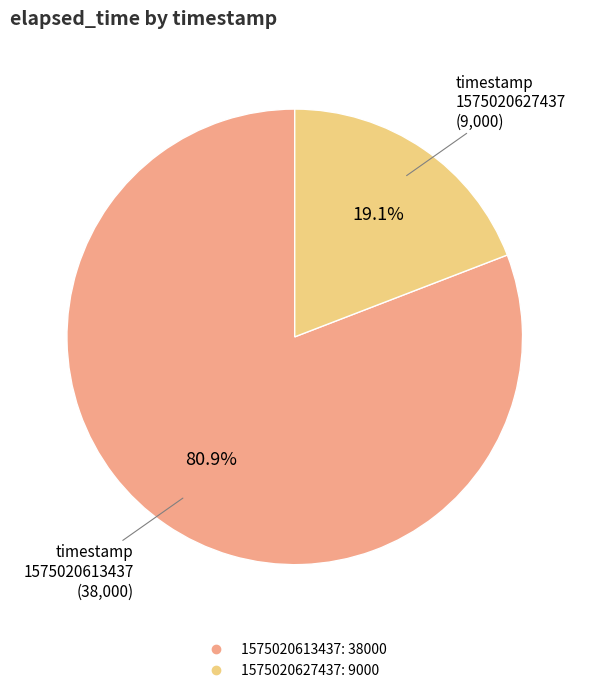

Which category has the smallest portion of the pie?

1575020627437